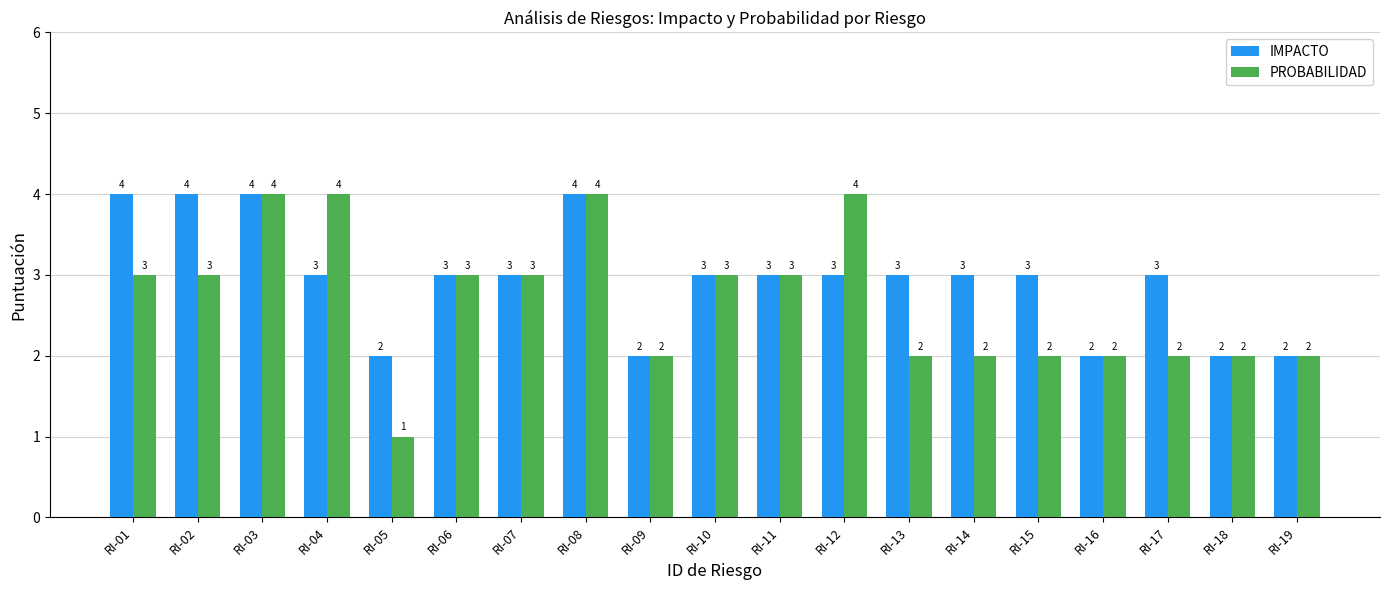

What is the total value across all series at RI-14?

5